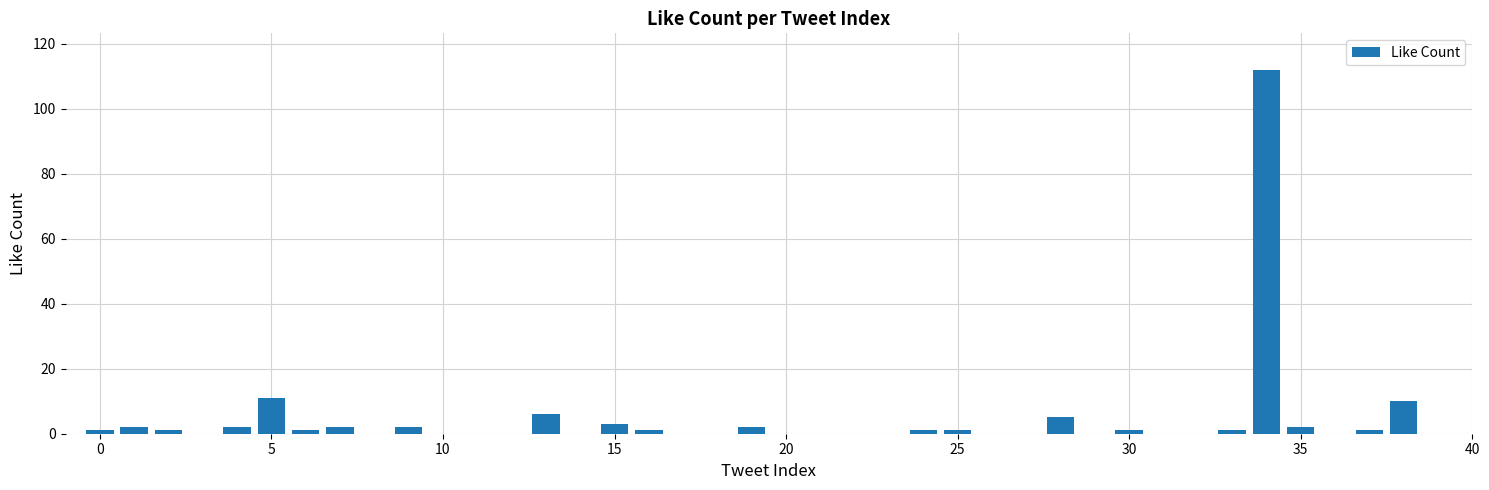

What is the sum of all values?

168